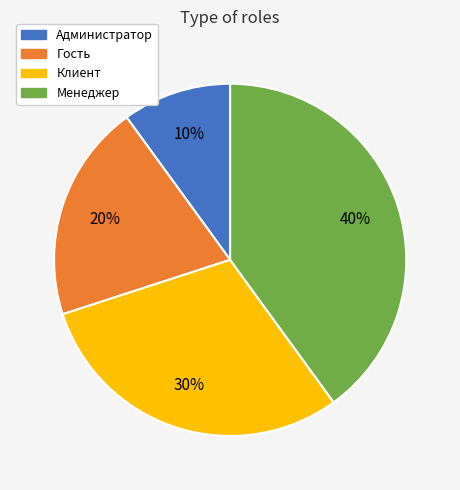

Which slice is the largest?

Менеджер